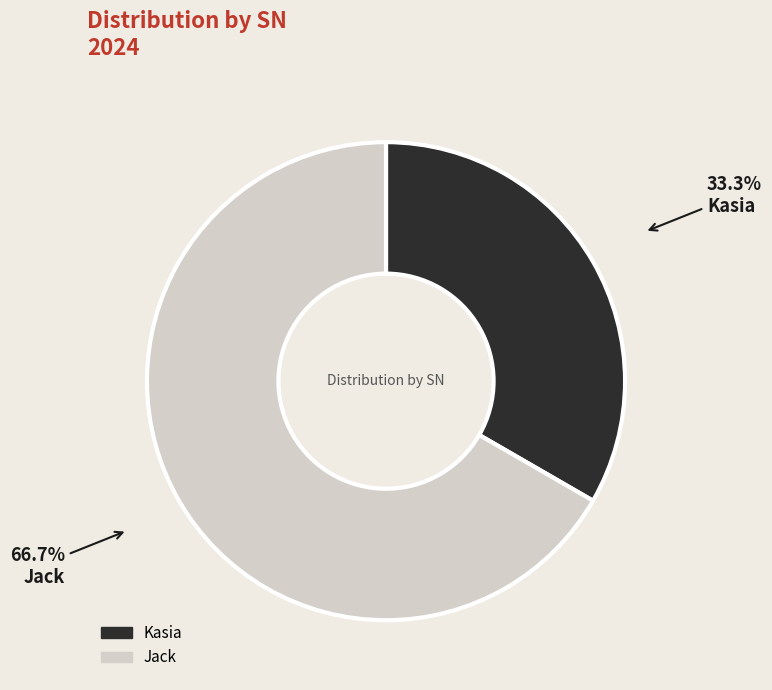

To the nearest percent, what is the difference between the largest and smallest slice percentages?

33%